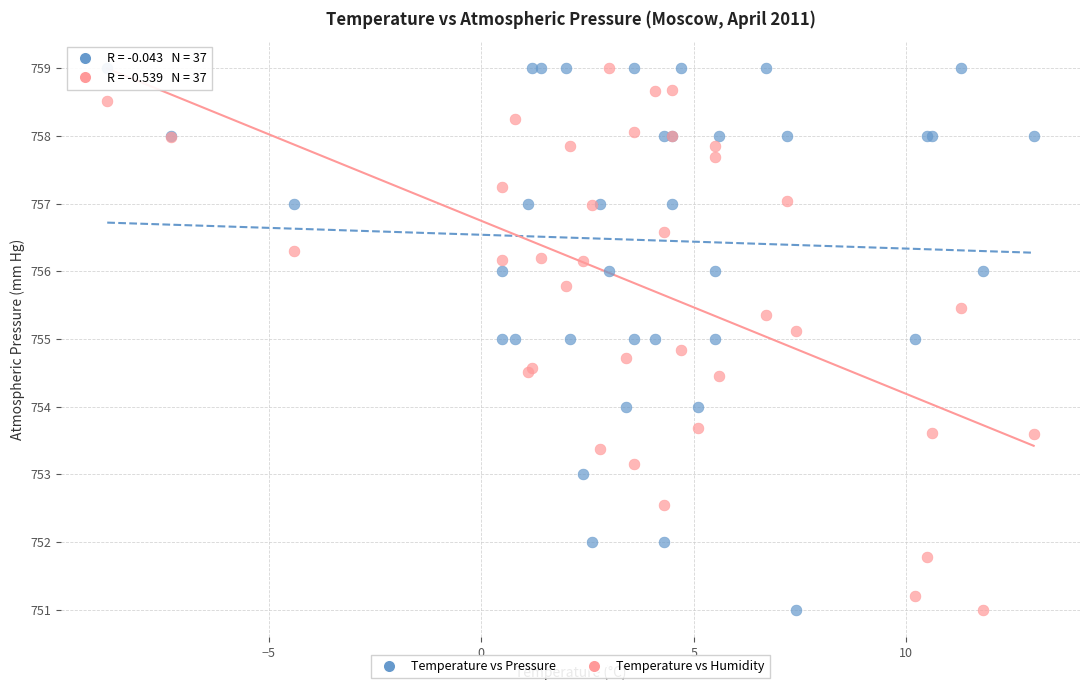

What are all the series names shown in the legend?

Temperature vs Pressure, Temperature vs Humidity